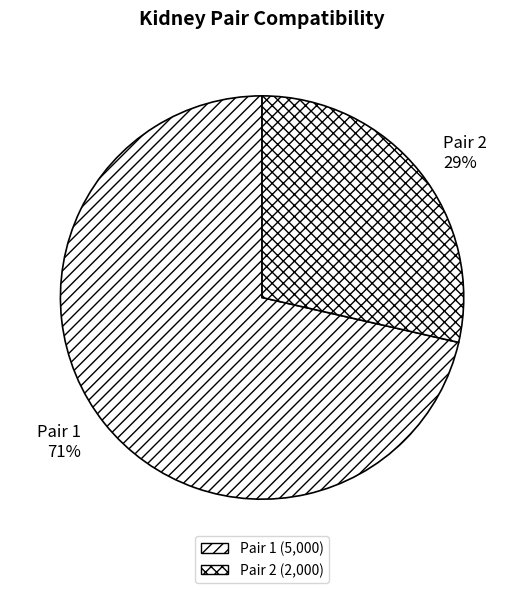

To the nearest percent, what is the combined percentage of Pair 1 and Pair 2?

100%